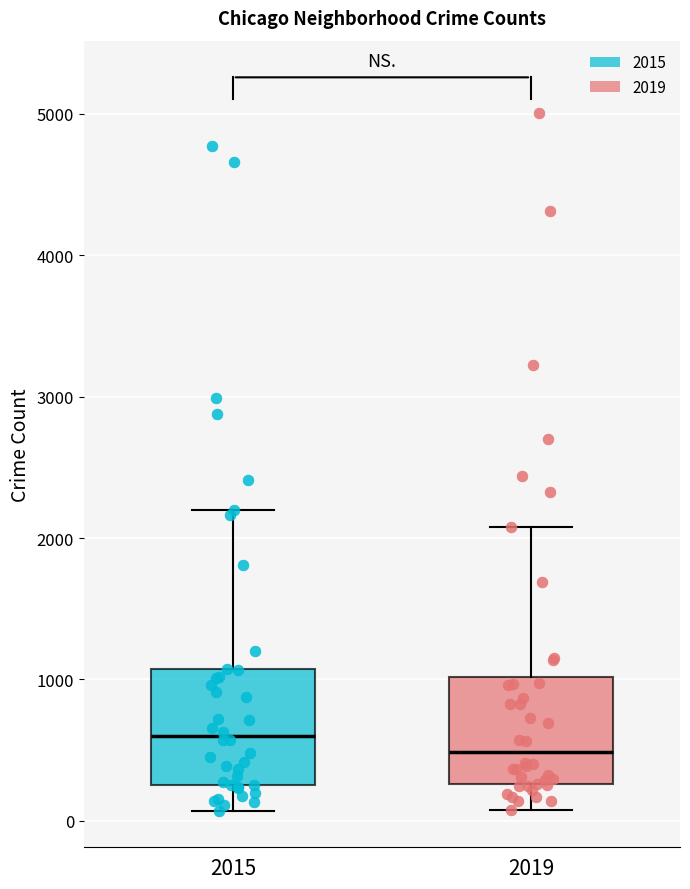

Reading left to right, read every box against the y-axis: the position of its median line, the range the box covers, and the ends of its whiskers. The values are not printed on the chart, so give them approximately, as read against the axis.

2015: median 600, box 300 to 1100, whiskers 100 to 2200
2019: median 500, box 300 to 1000, whiskers 100 to 2100